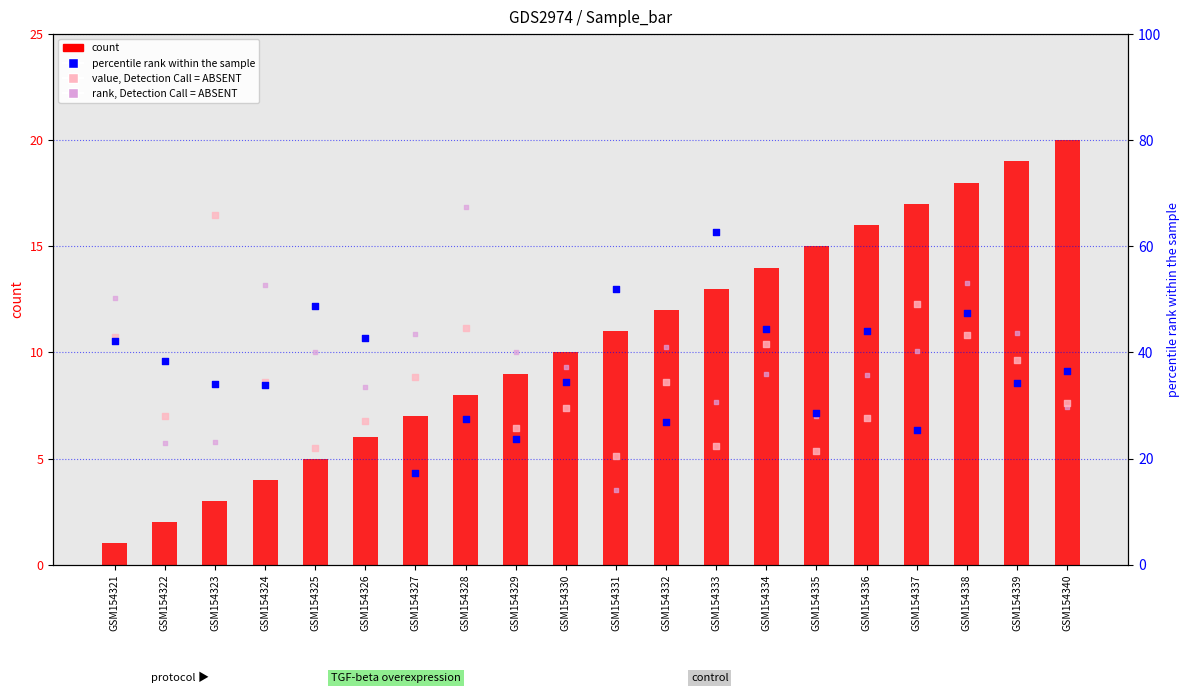

At how many categories does at least one series exceed 16?

20